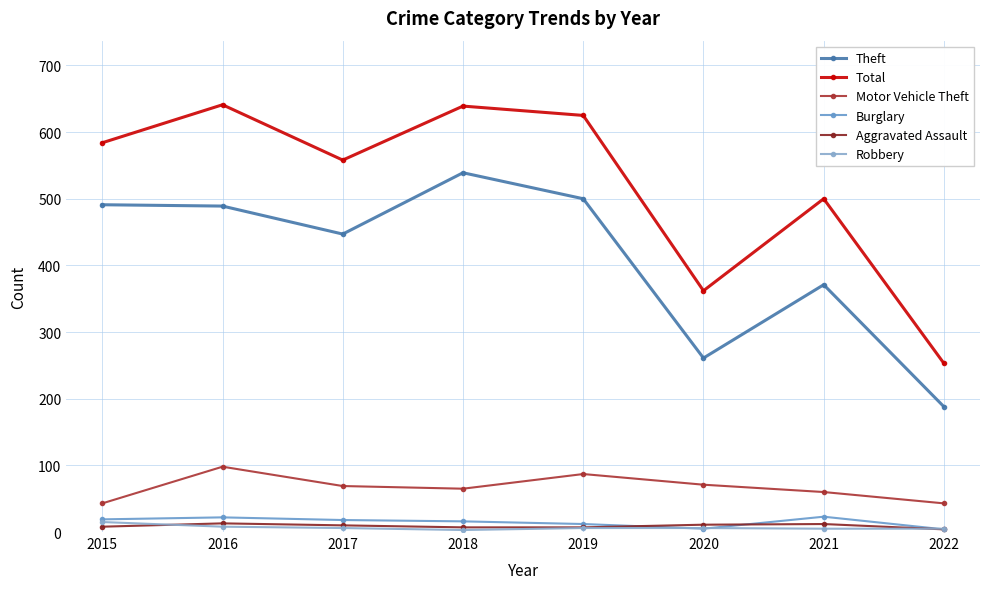

How many distinct data groups are displayed?

6